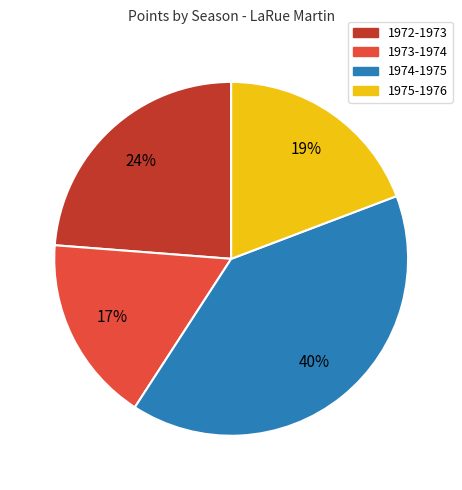

The 1974-1975 slice represents 28% of the pie. True or false?

False